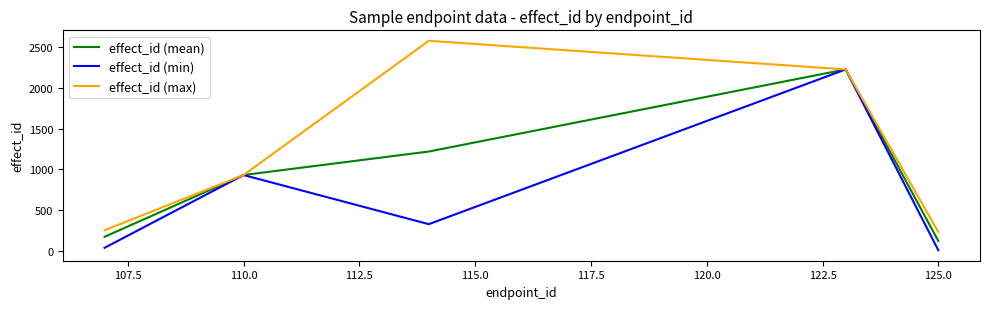

Which series has the widest spread of values?

effect_id (max)